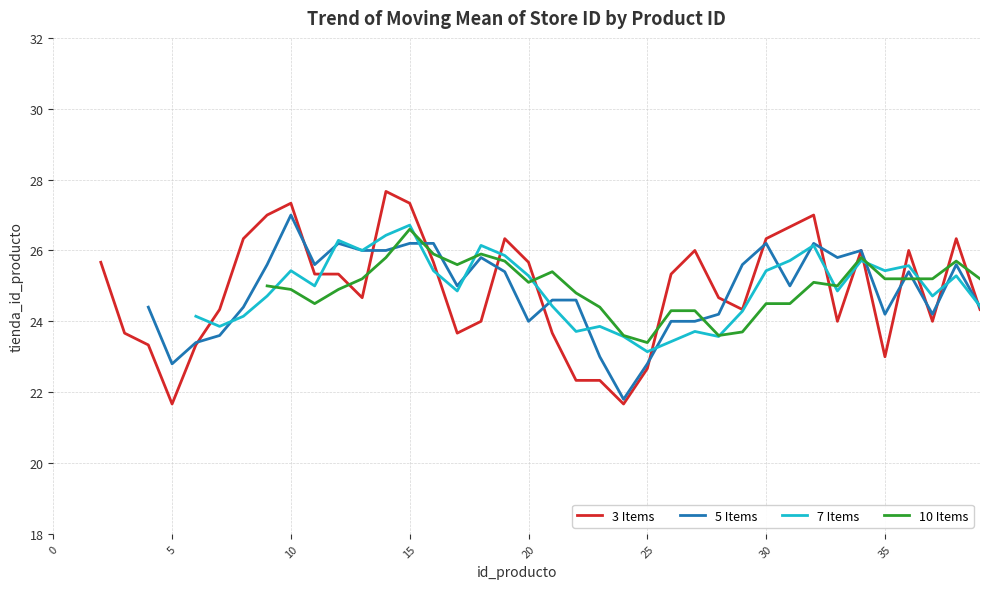

What is the difference between the highest and lowest values at 13?

1.3